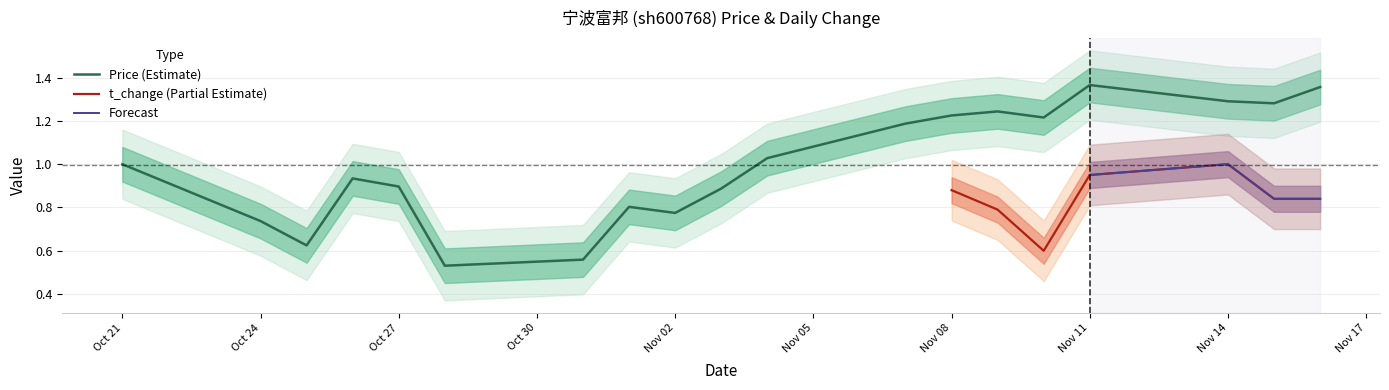

Reading left to right, transcribe all the data shown in this chart.

1.0	0.7	0.6	0.9	0.9	0.5	0.6	0.8	0.8	0.9	1.0	1.2	1.2	1.2	1.2	1.4	1.3	1.3	1.4